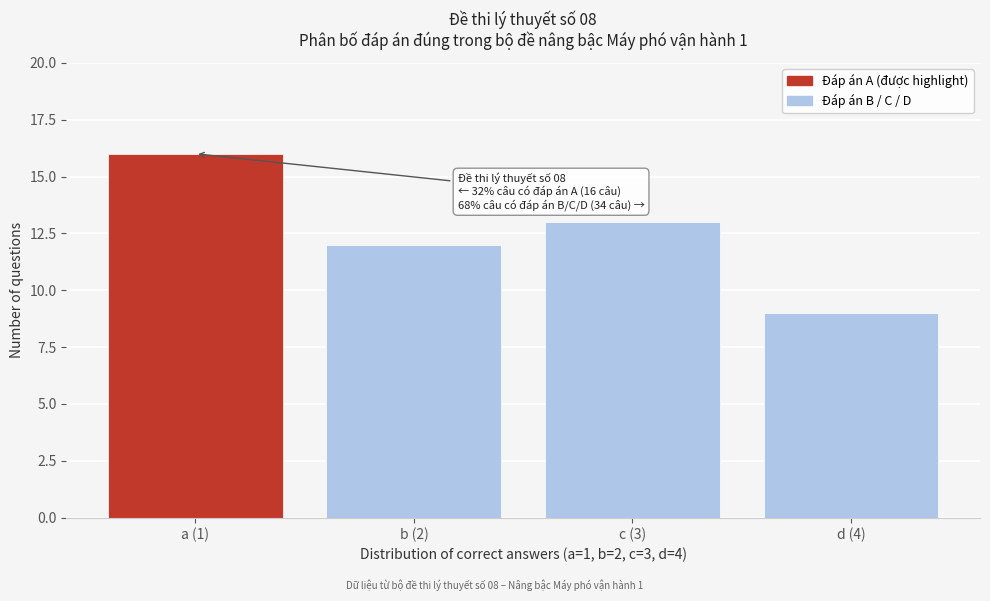

Reading left to right, what are all the values shown in this chart?

a (1)=16	b (2)=12	c (3)=13	d (4)=9